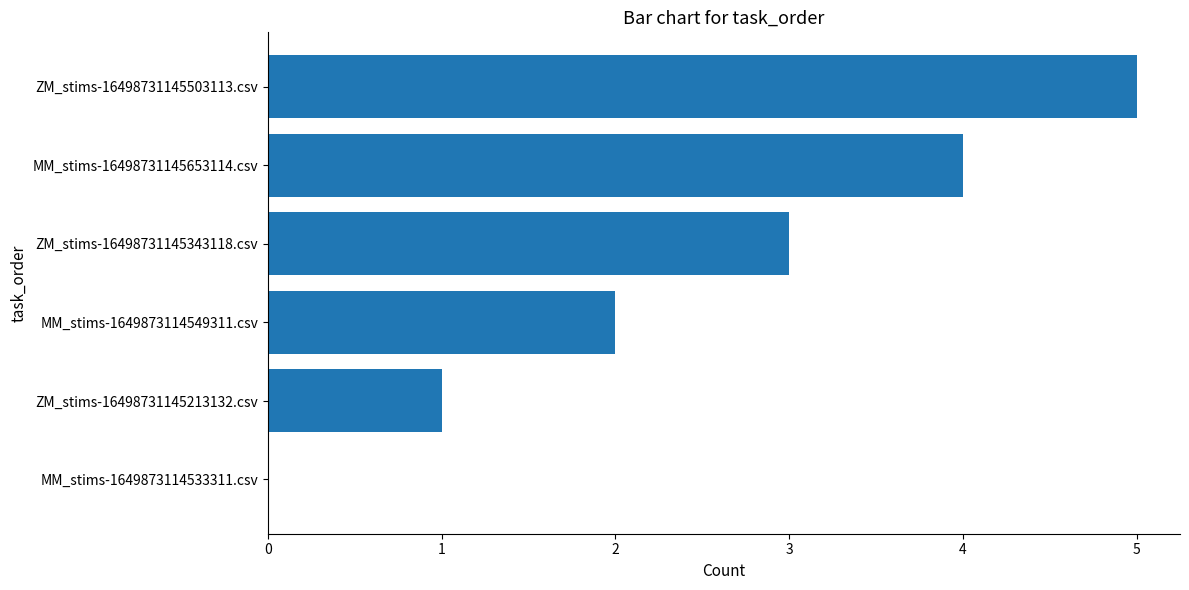

Which has a higher value, MM_stims-16498731145653114.csv or ZM_stims-16498731145503113.csv?

ZM_stims-16498731145503113.csv